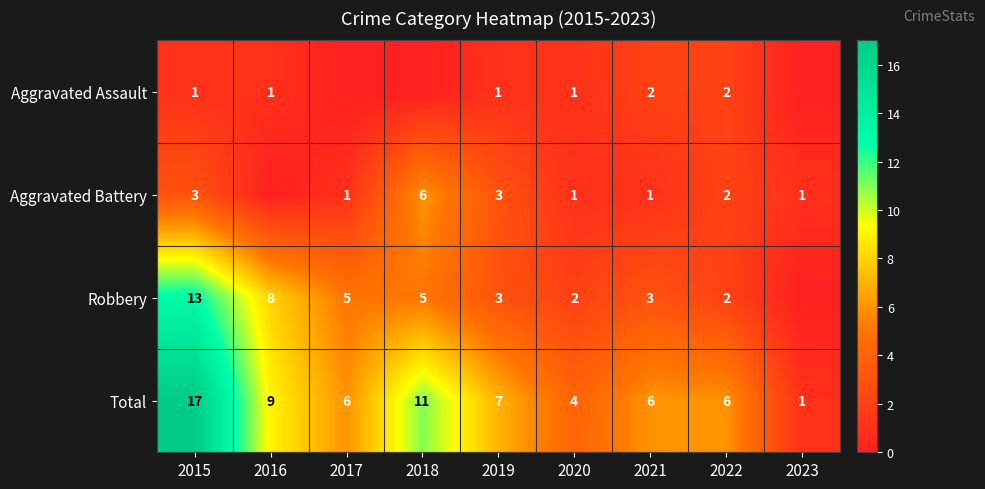

What is the total value across all series at 2016?

18